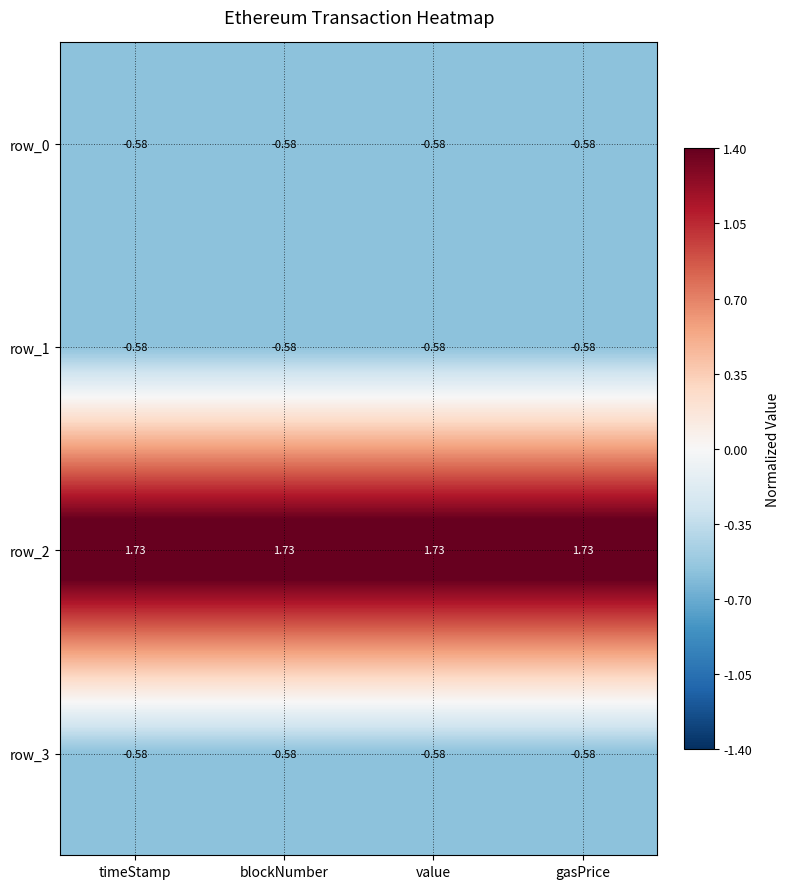

Is the value of row_0 at gasPrice greater than the value of row_2 at blockNumber?

No